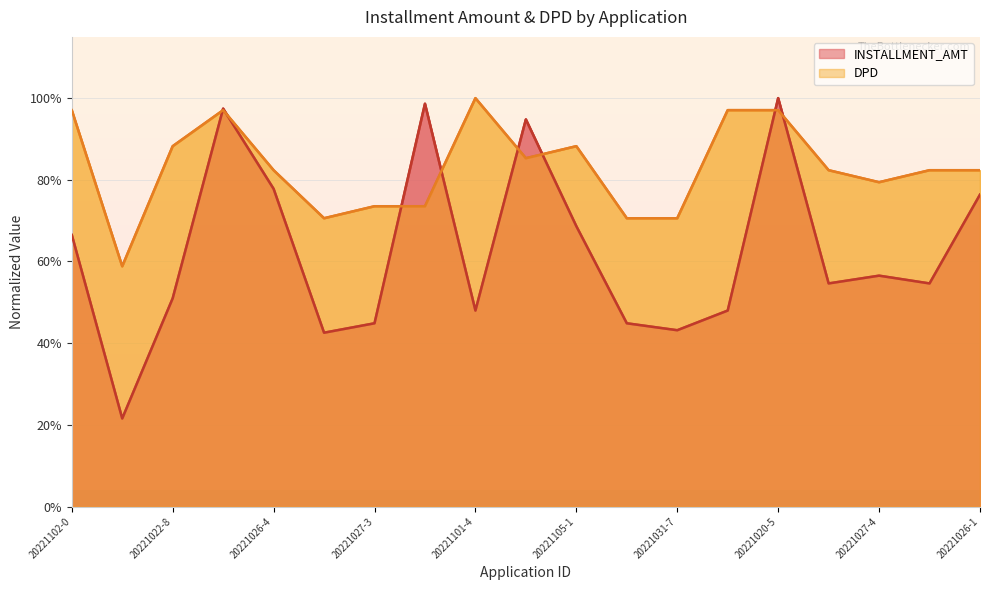

In INSTALLMENT_AMT, how many points are lower than both neighbors (excluding endpoints)?

6